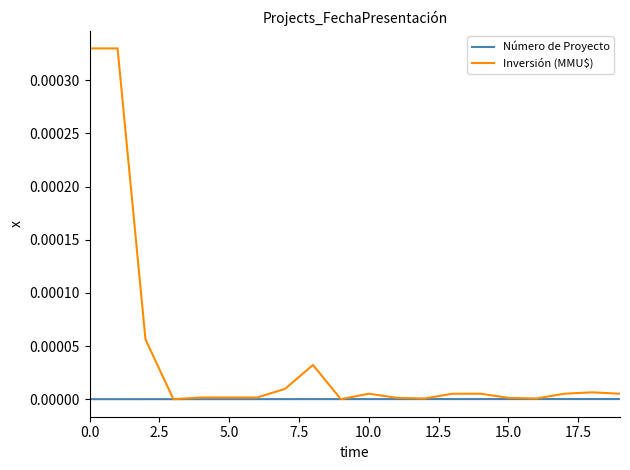

List the series in order of their overall mean, highest first.

Inversión (MMU$), Número de Proyecto